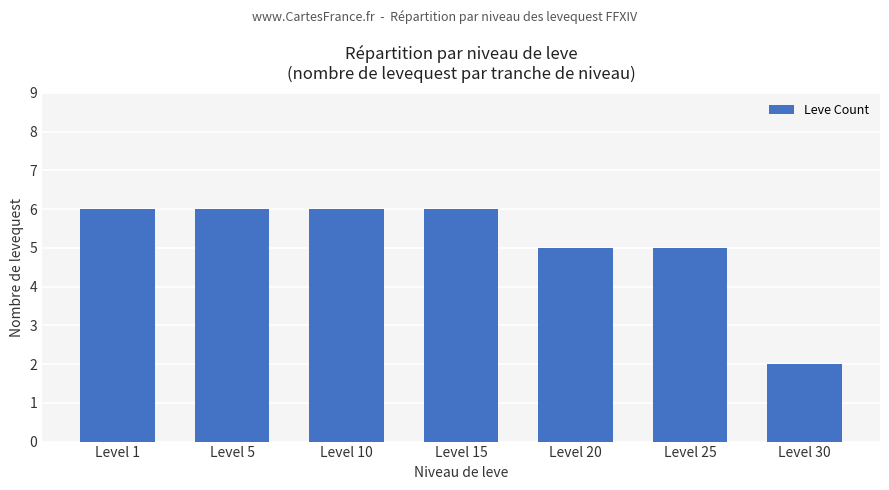

Approximately how many times larger is the value at Level 1 compared to Level 15?

1.0